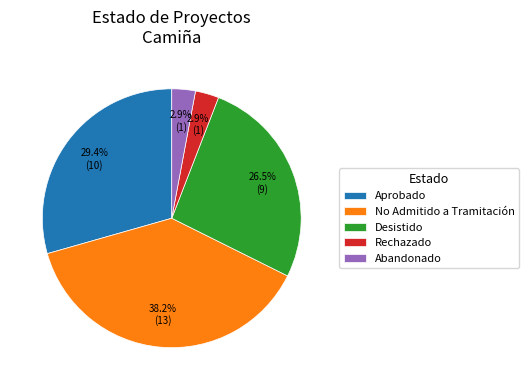

Count the number of slices in the pie.

5